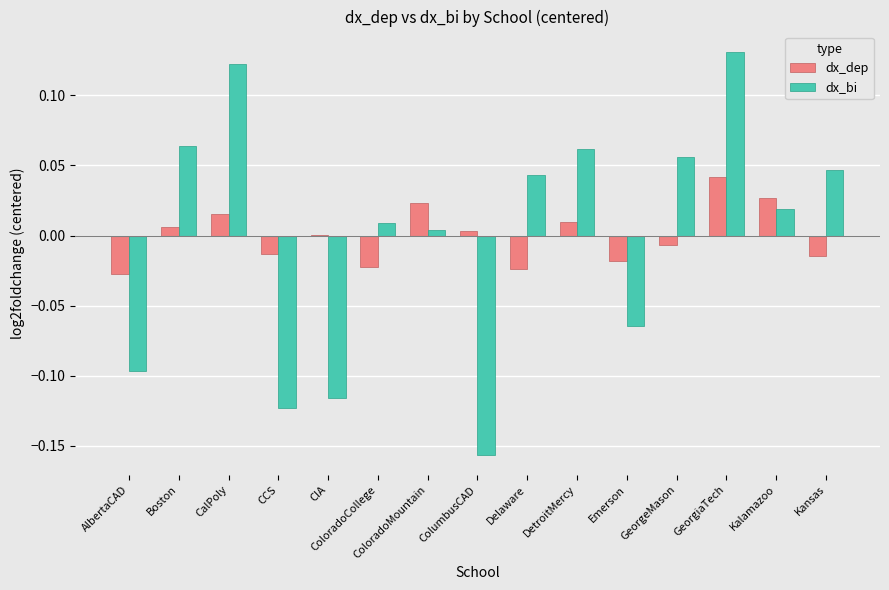

At which label does dx_bi reach its peak?

GeorgiaTech